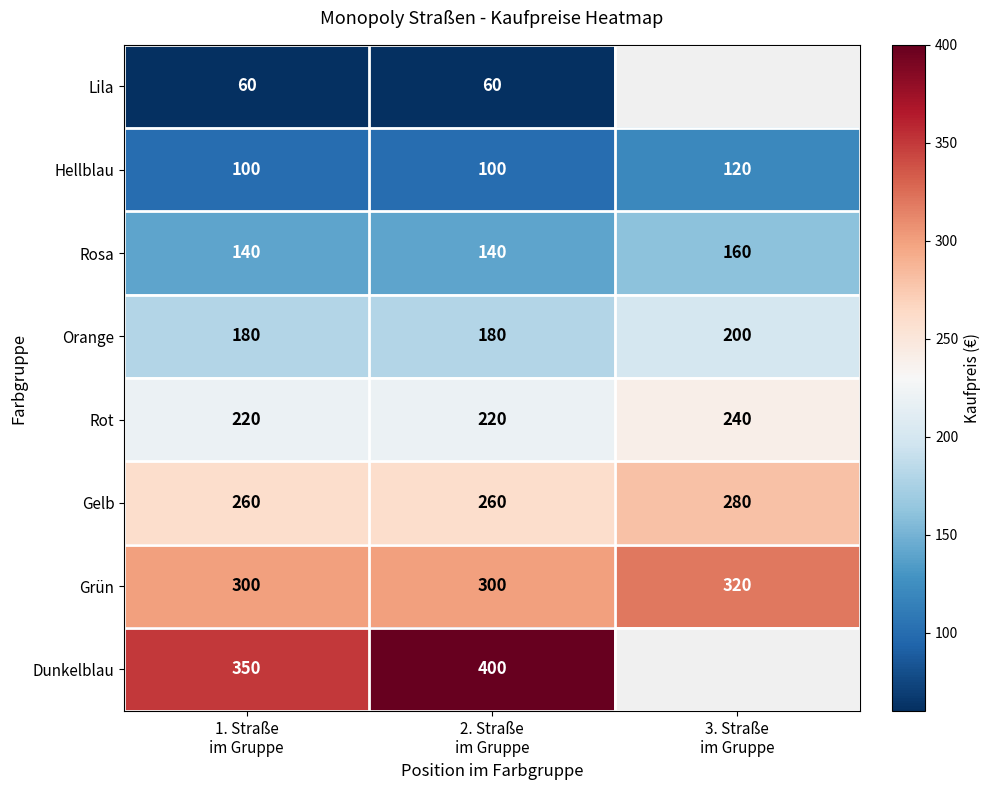

Which series changed the most between 1. Straße
im Gruppe and 2. Straße
im Gruppe?

Dunkelblau